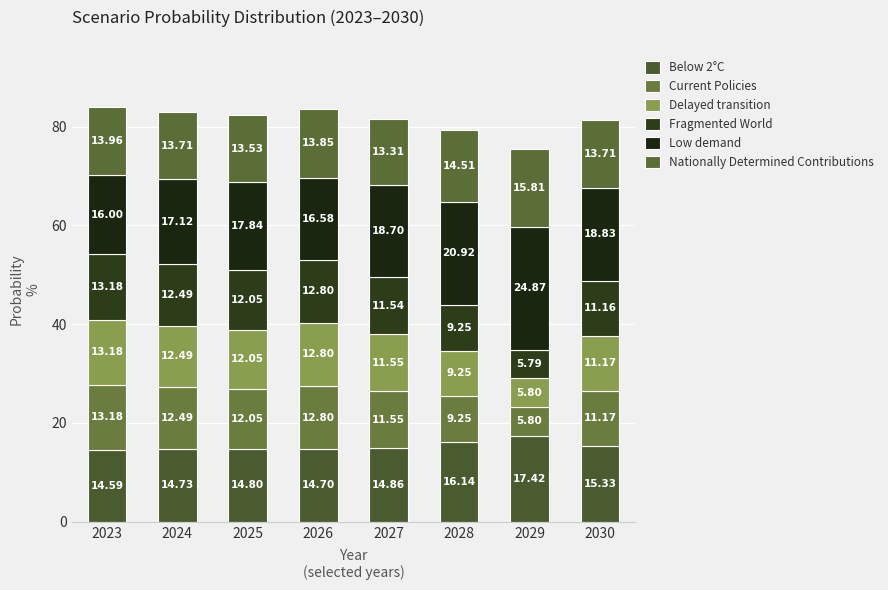

How many categories are shown in the chart?

8